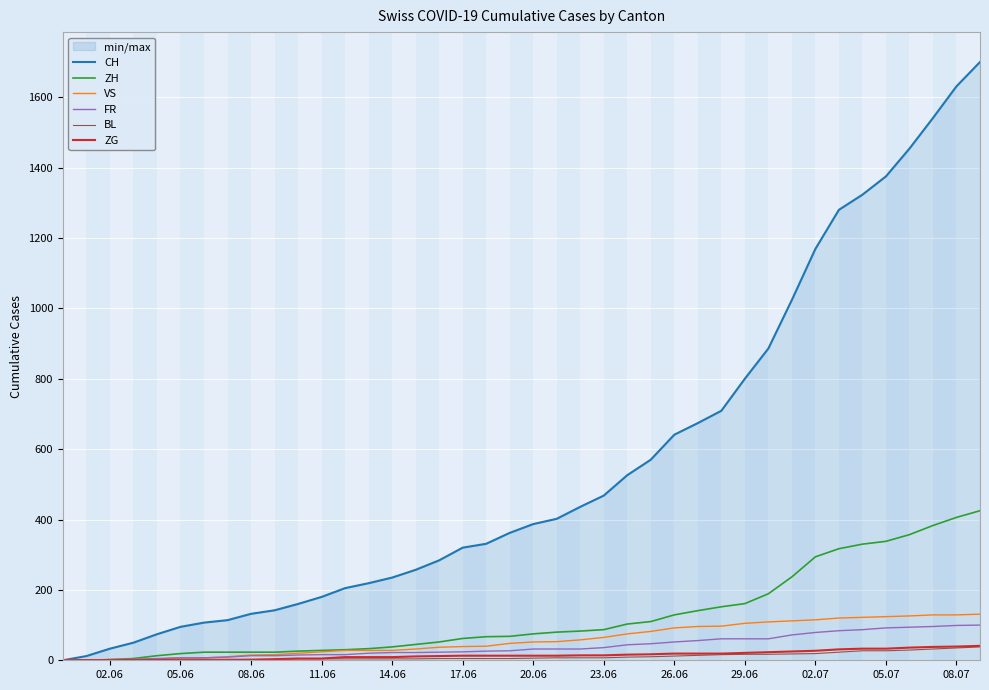

True or false: VS and ZG intersect in this chart.

False